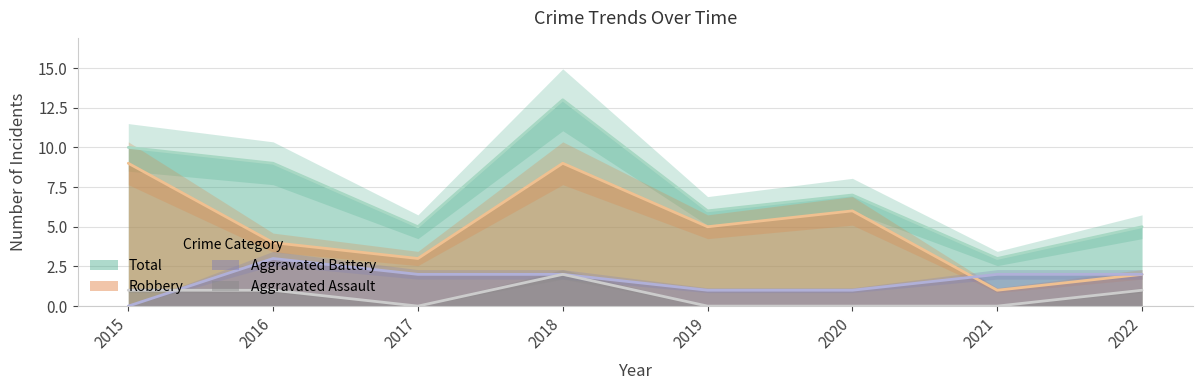

True or false: Aggravated Battery has a value of 0 at 2015.

True